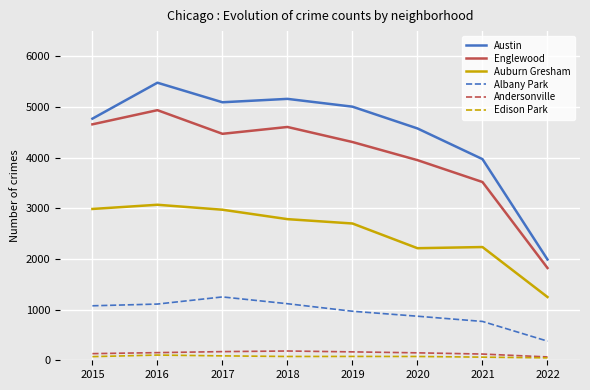

Which series has the largest total across all categories?

Austin